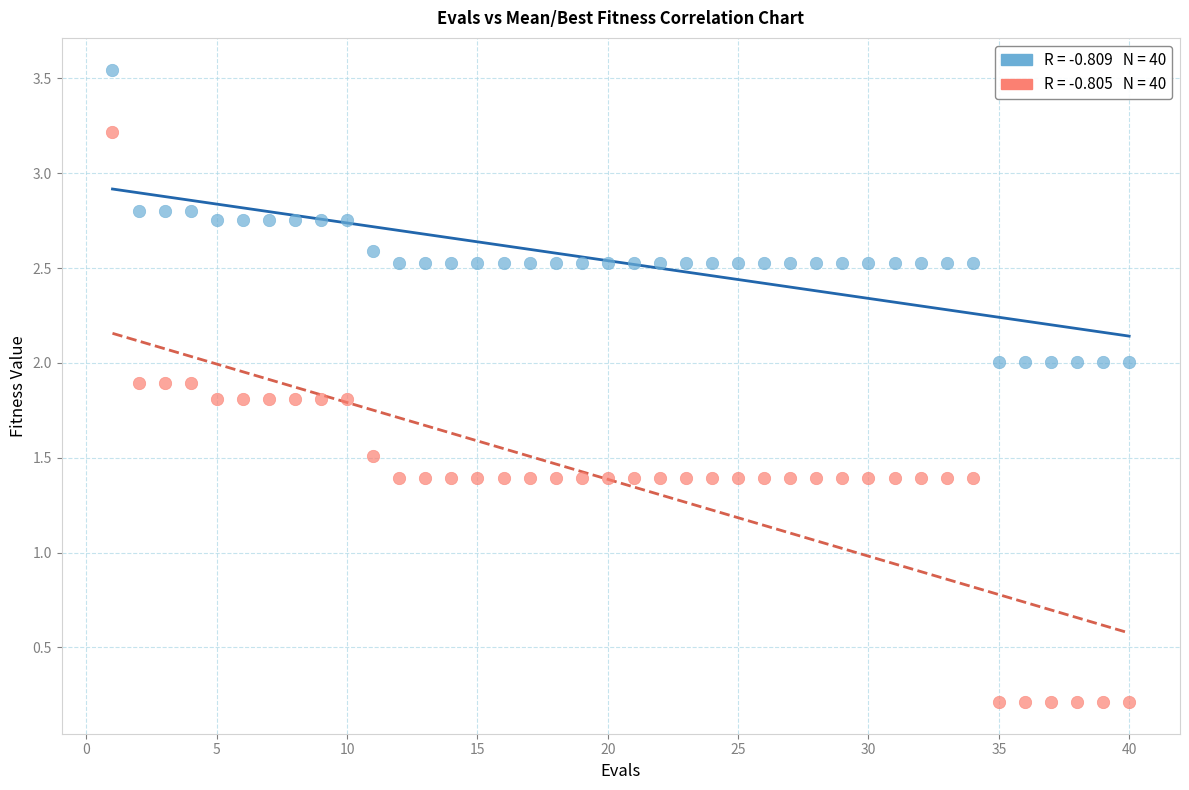

Across all data points, what is the range of Y values (max minus min)?

3.3